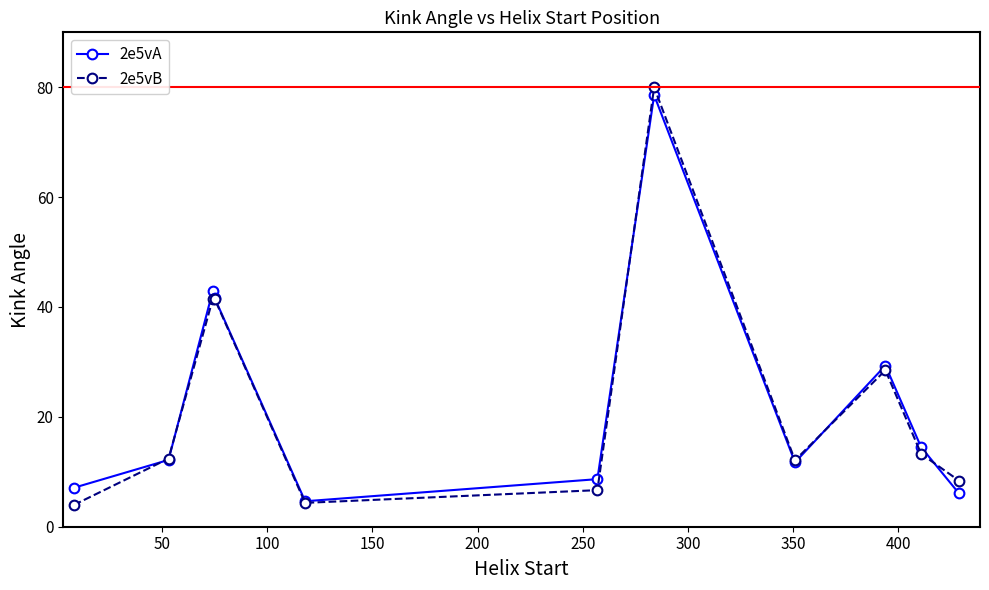

What is the difference between the maximum and minimum values in the 2e5vA series?

73.9